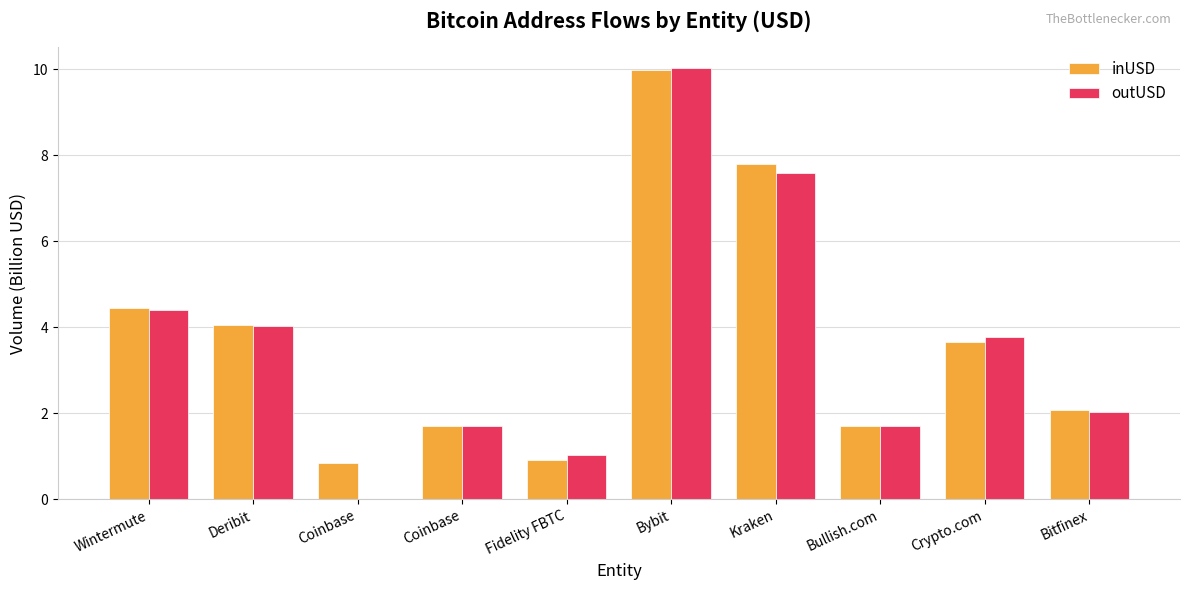

Is the value of outUSD at Fidelity FBTC greater than the value of inUSD at Bybit?

No